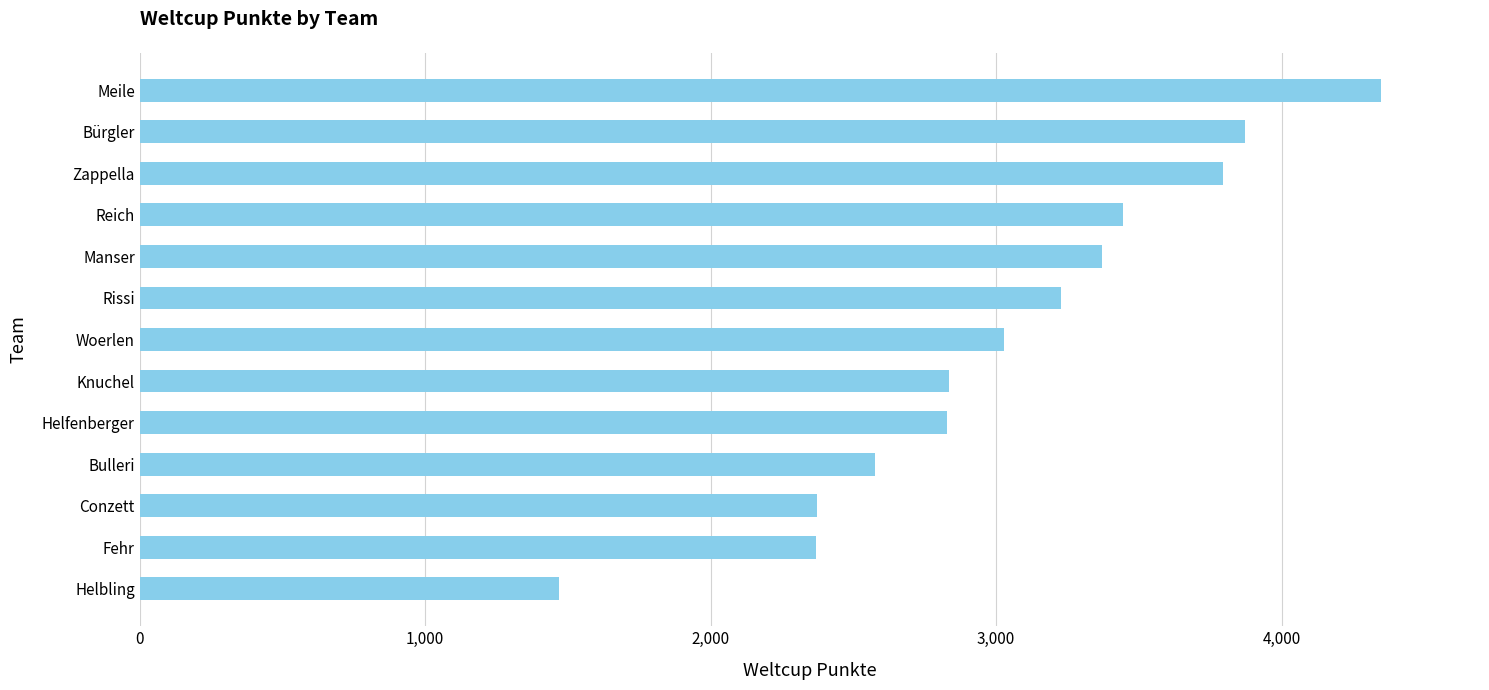

The chart shows a value of 2828 at Helfenberger. True or false?

True